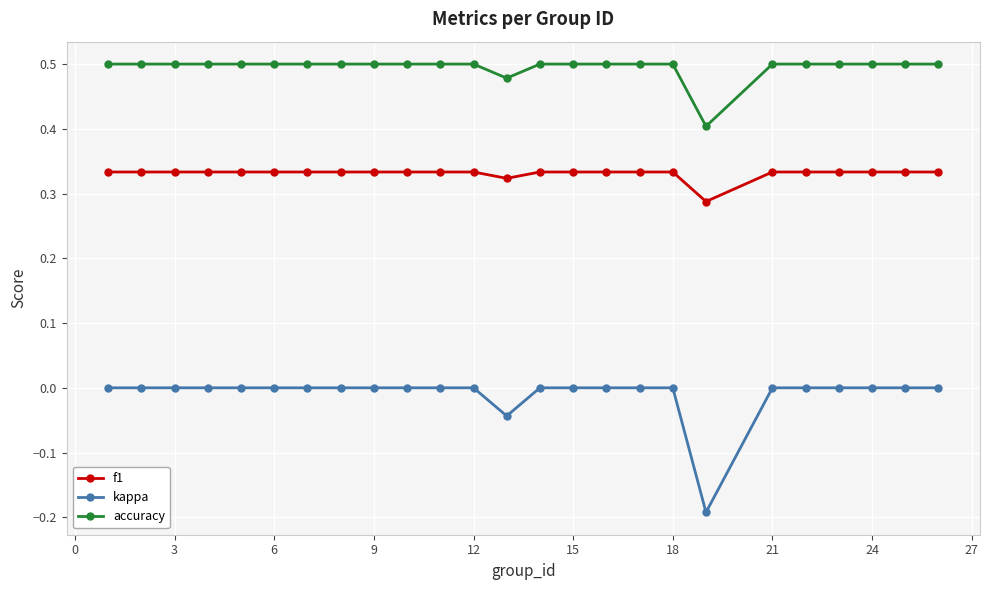

True or false: kappa and accuracy intersect in this chart.

False